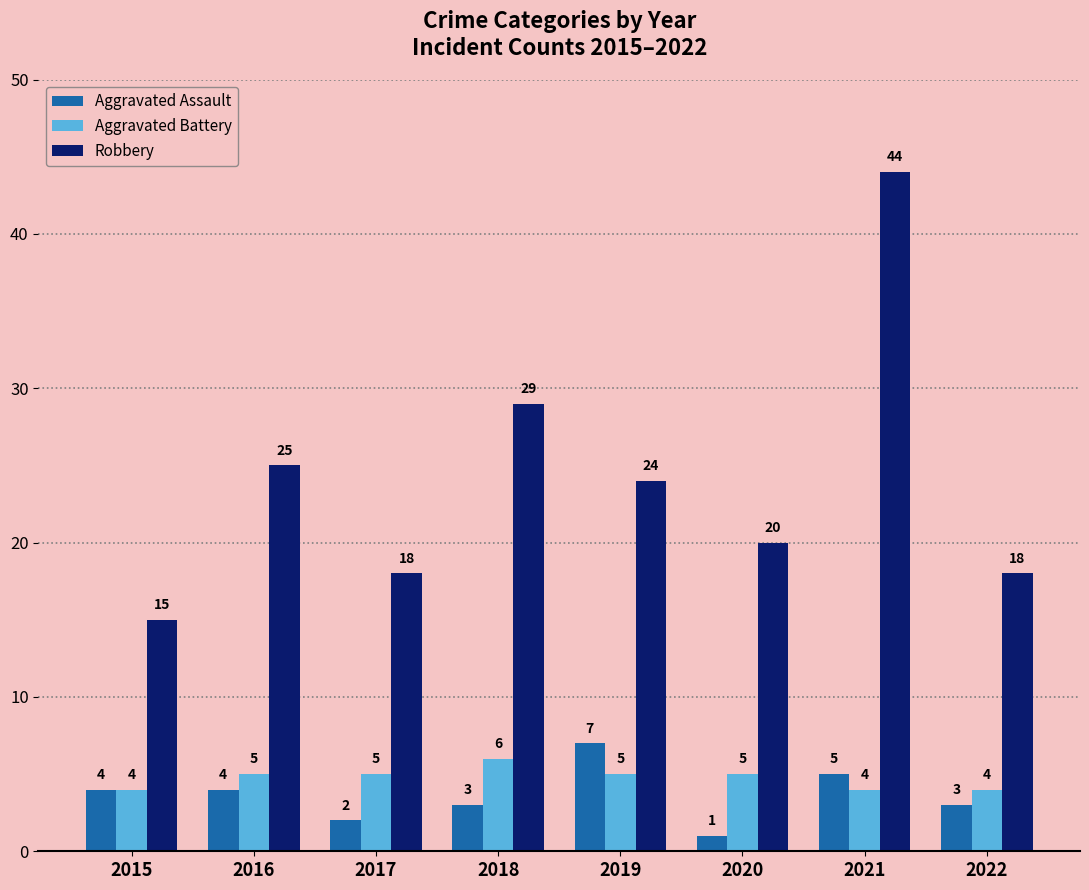

Count the Aggravated Battery values in the range 4 to 5.

7